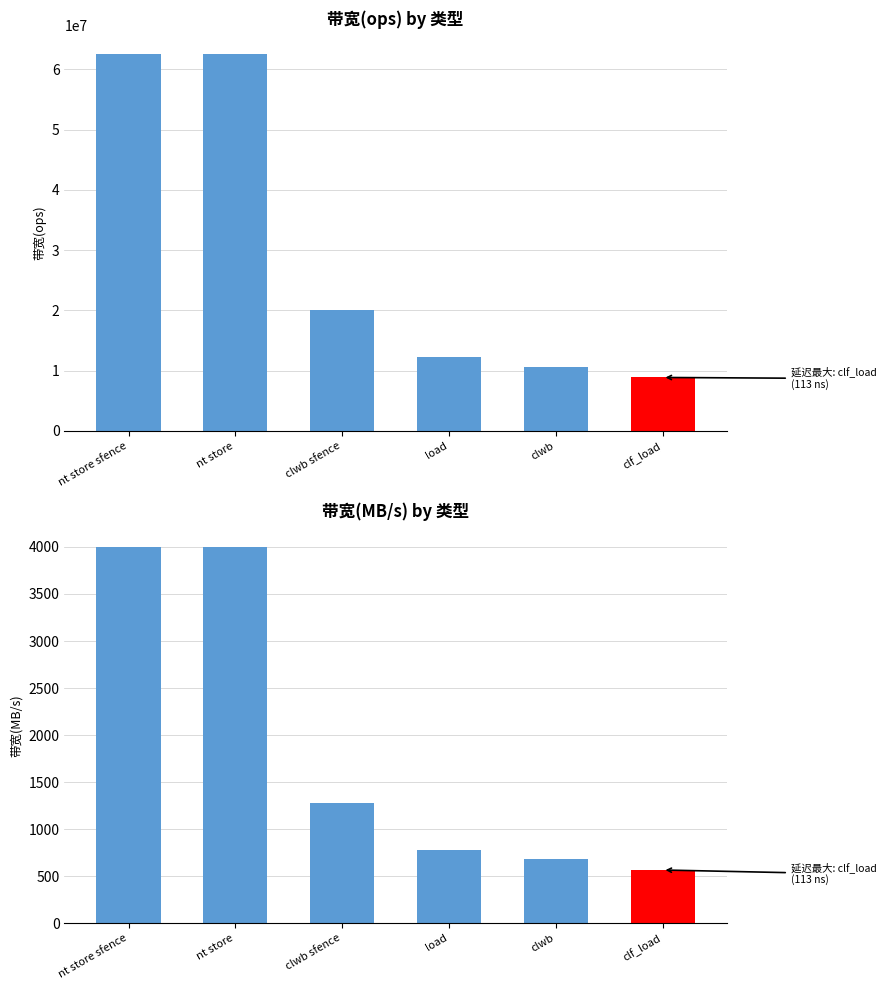

At clf_load, list the series in order from smallest to largest.

带宽(MB/s), 带宽(ops)